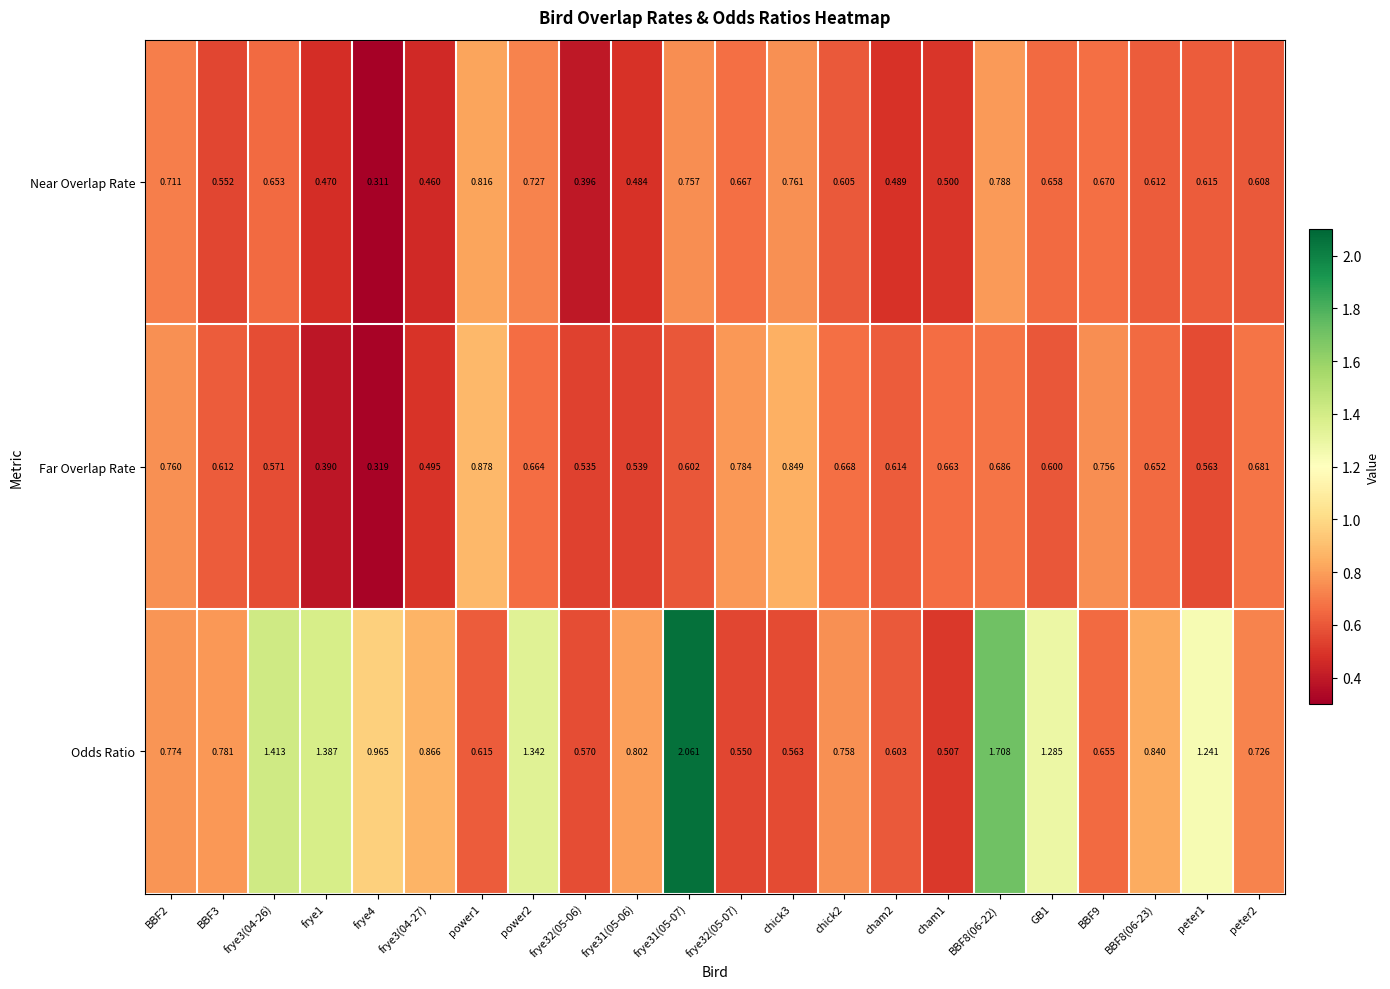

Which series has the widest spread of values?

Odds Ratio